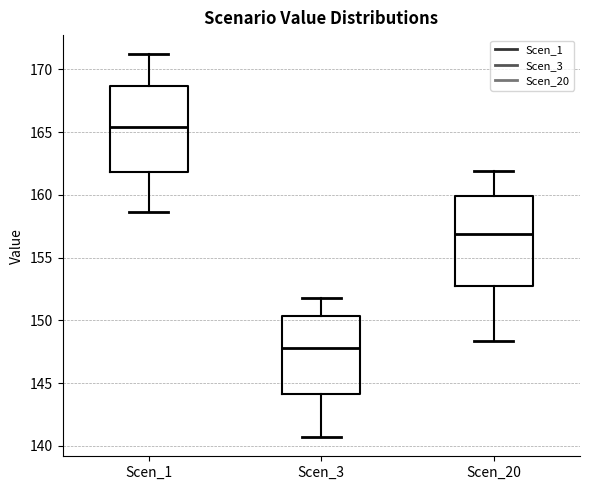

Which box has the lowest median line?

Scen_3